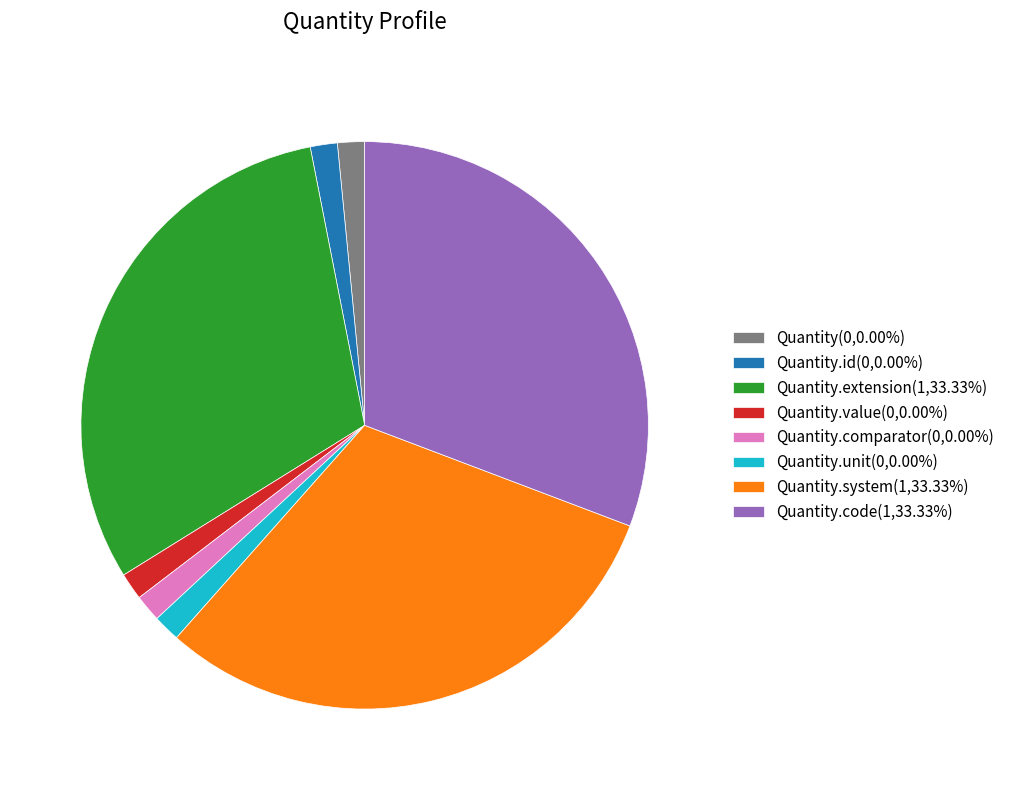

How many slices are in this pie chart?

8